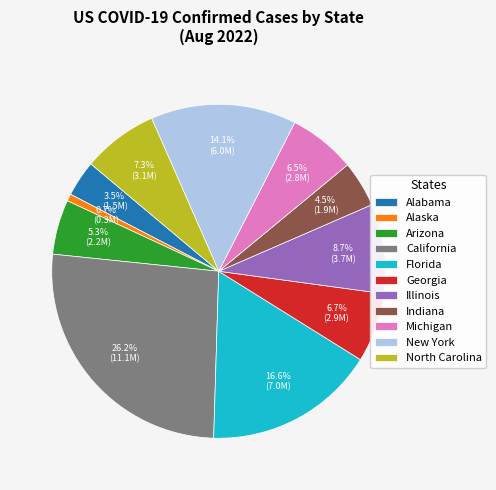

To the nearest percent, what percentage of the pie is New York?

14%